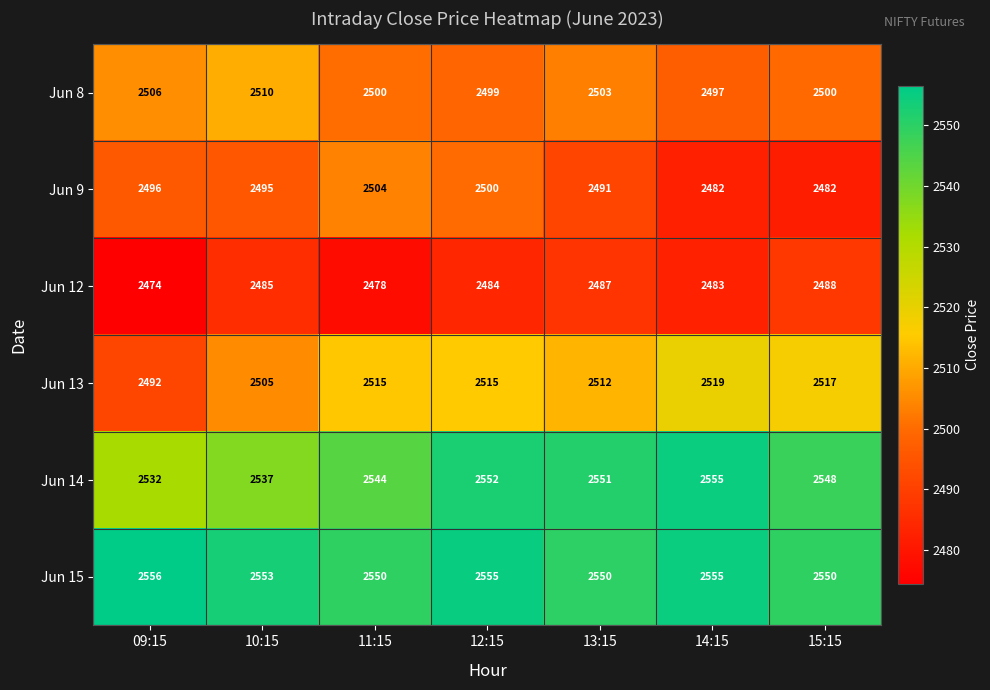

What is the average value of the Jun 13 series?

2511